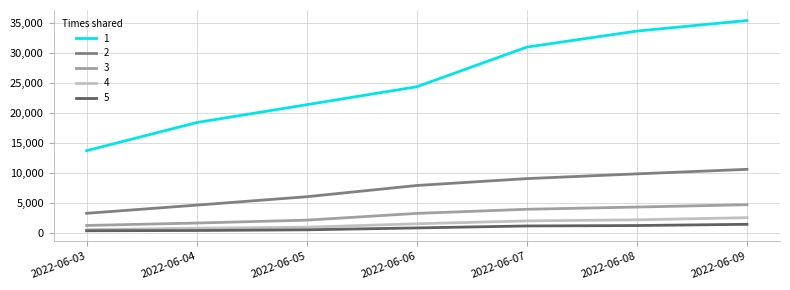

What is the greatest value displayed?

35336